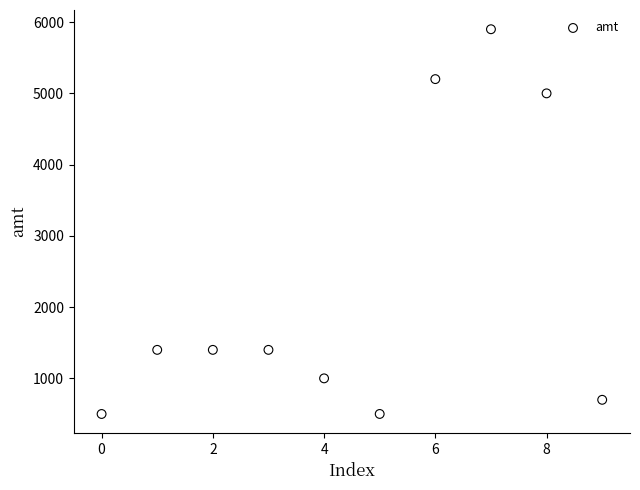

What is the range of Y values (max minus min)?

5400.0